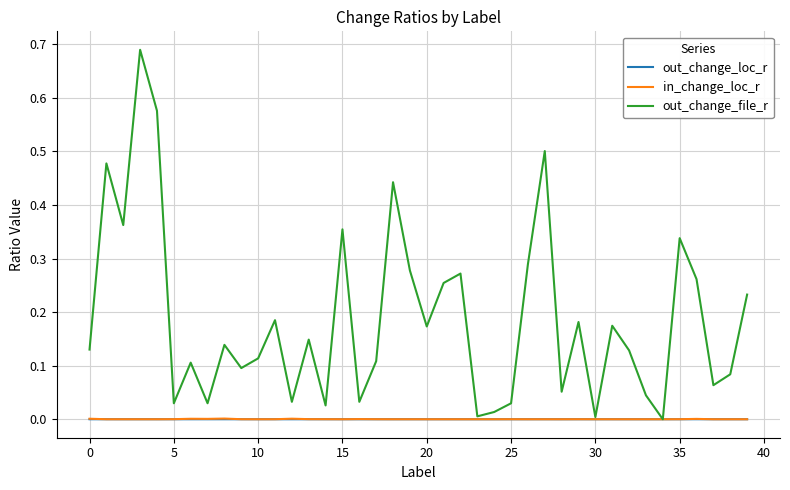

Which series has the largest total across all categories?

out_change_file_r